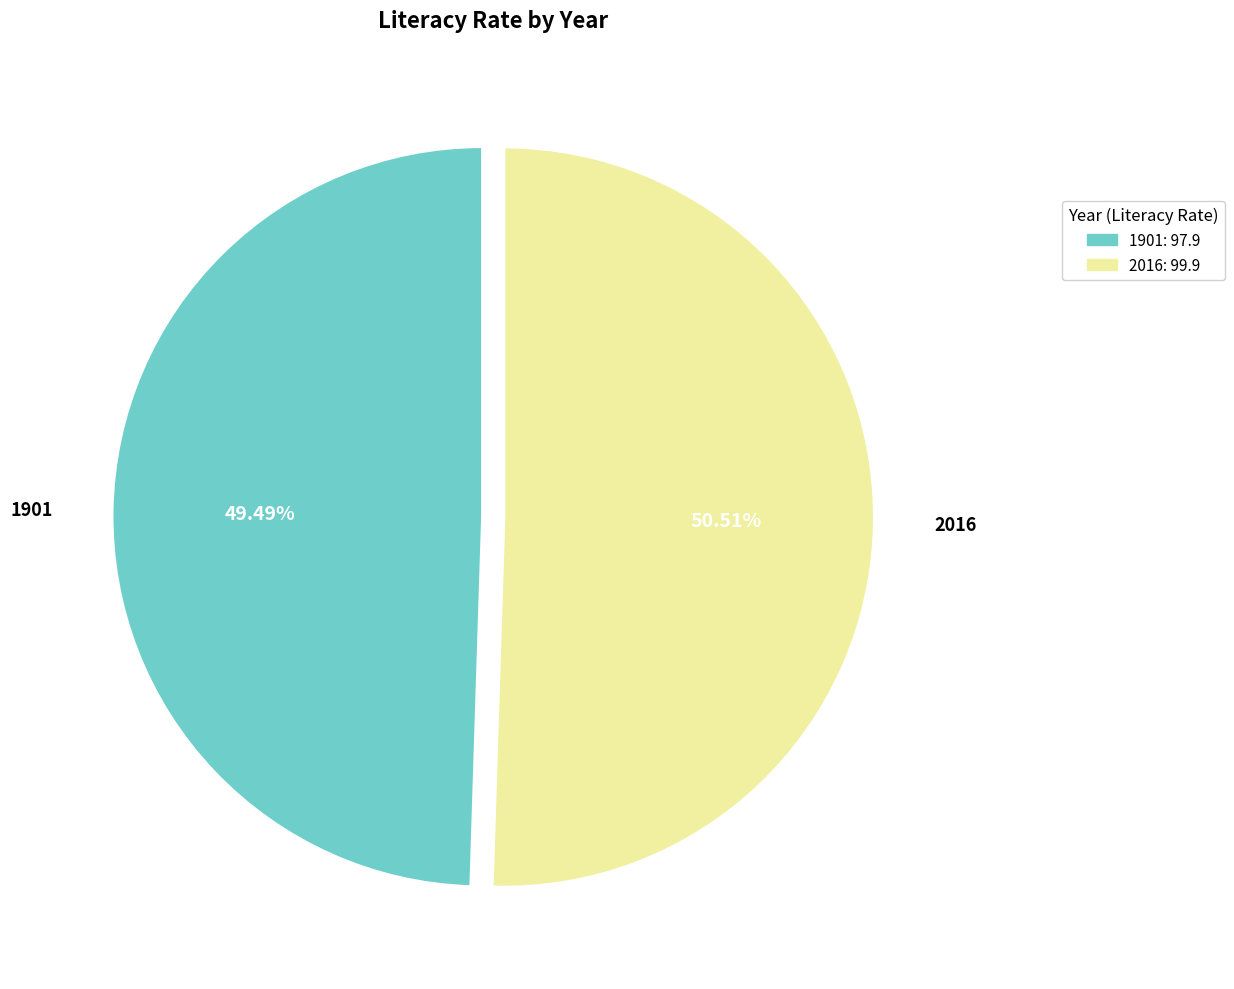

To the nearest percent, what portion does 2016 represent?

51%